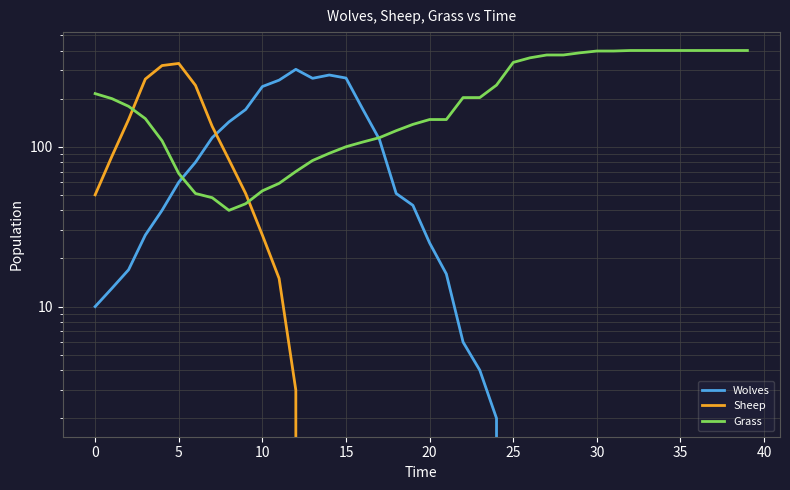

What is the difference between the maximum and minimum values in the Wolves series?

305